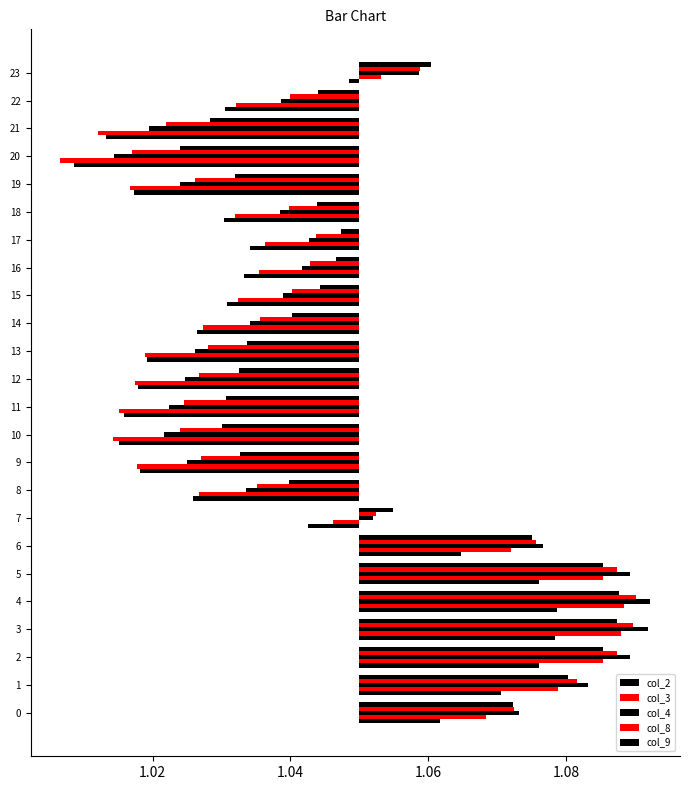

What is the label of the 7th bar from the right?

17